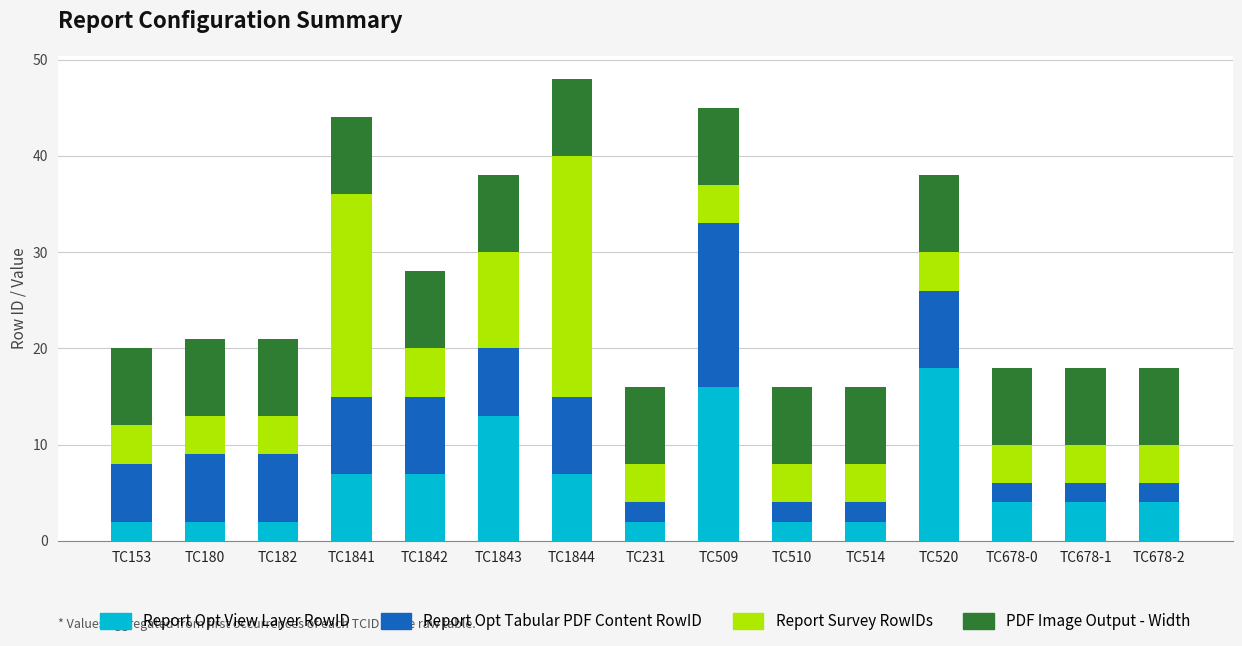

What is the difference between the maximum and minimum values in the Report Opt View Layer RowID series?

16